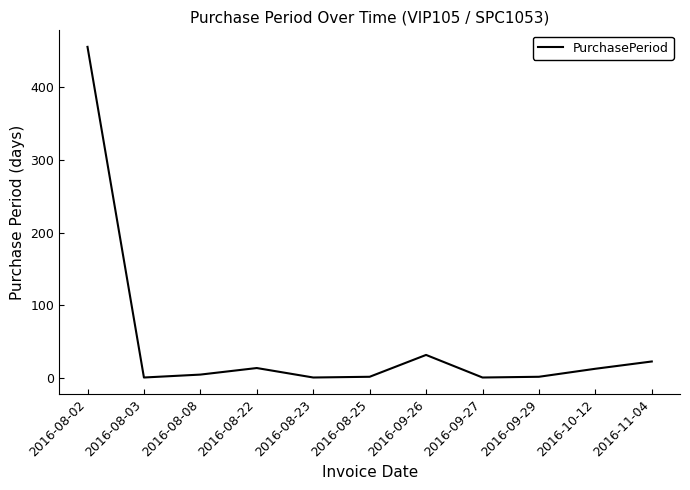

What is the difference between the maximum and minimum values?

454